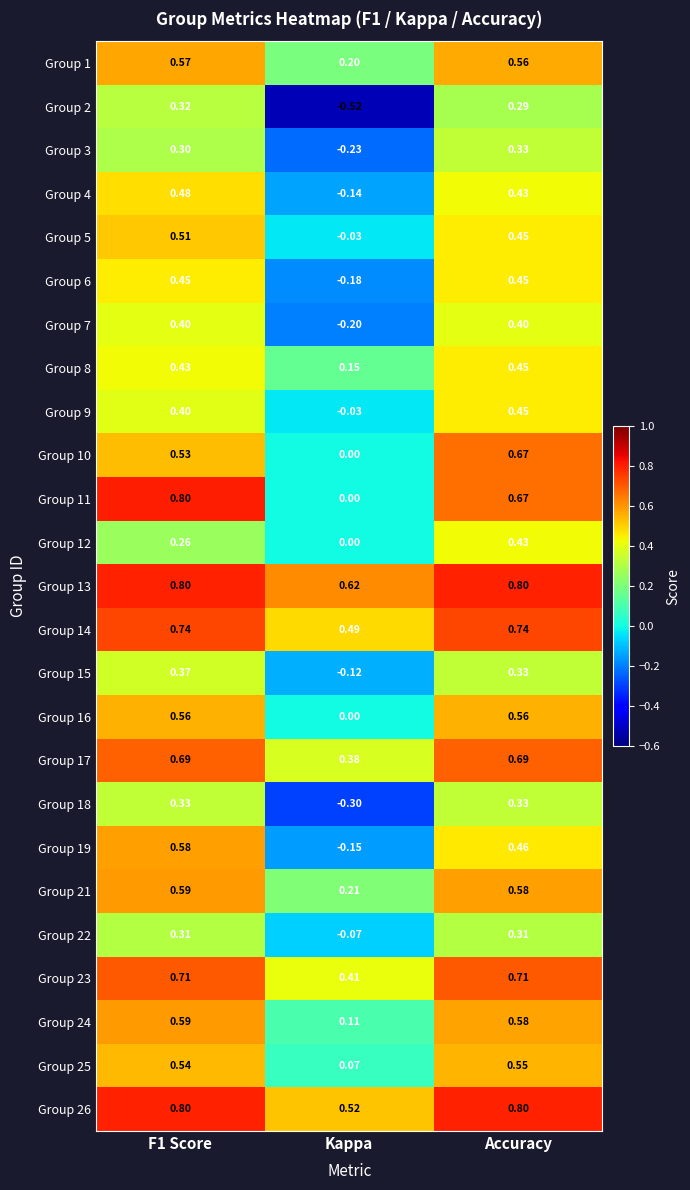

Which series has the widest spread of values?

Group 2